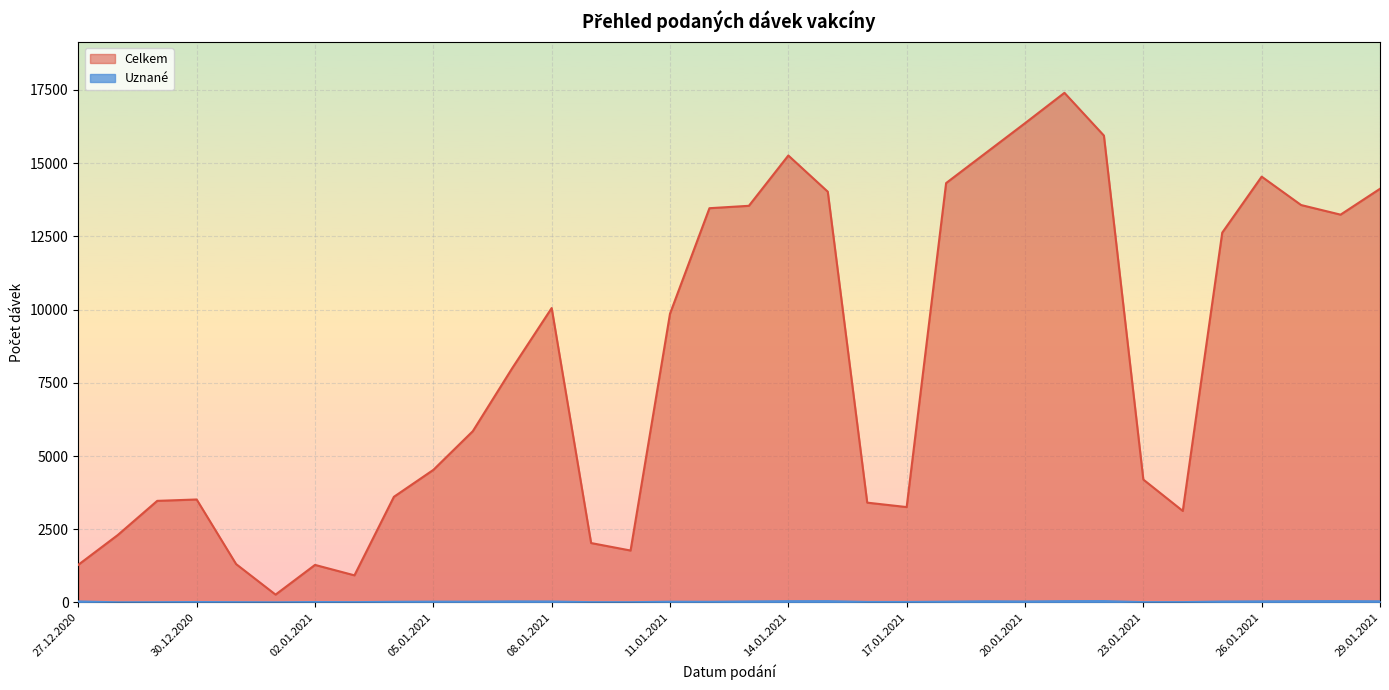

What are all the series names shown in the legend?

Celkem, Uznané